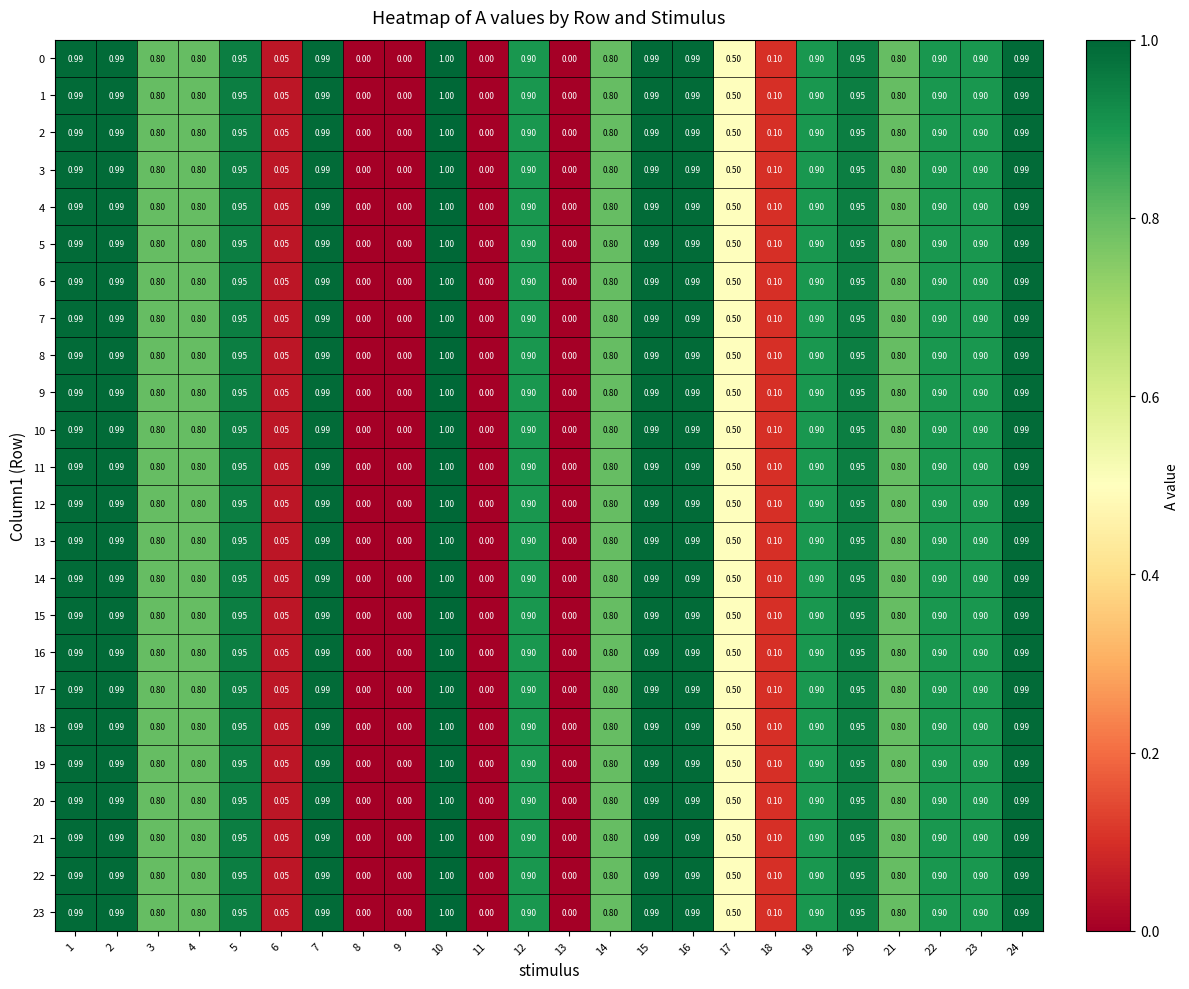

Is the value of 0 at 1 greater than the value of 7 at 11?

Yes